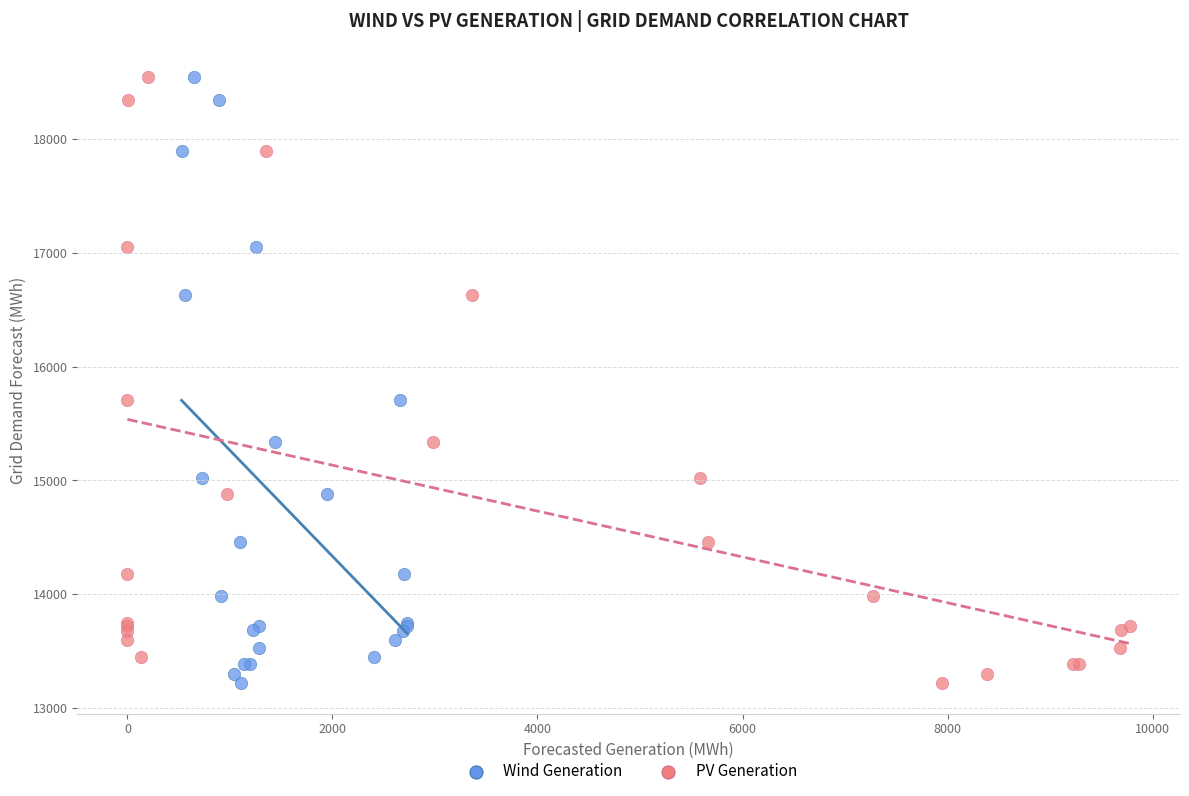

What are all the series names shown in the legend?

Wind Generation, PV Generation